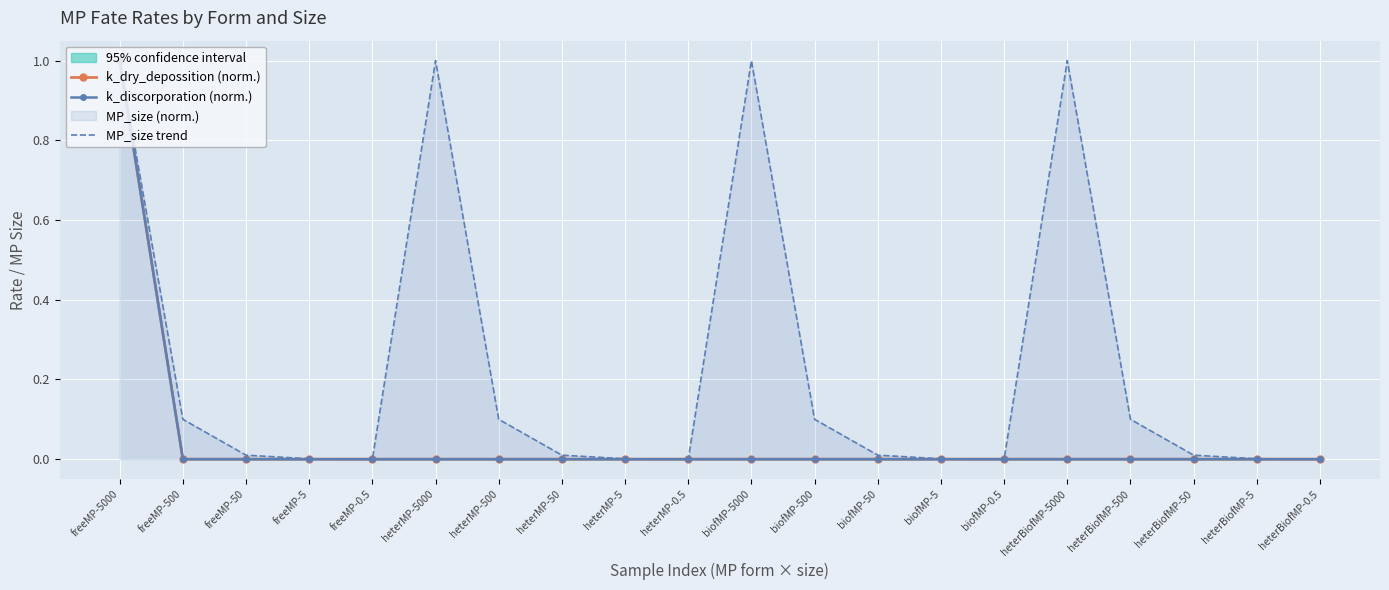

Read the MP_size trend value at freeMP-500.

0.1